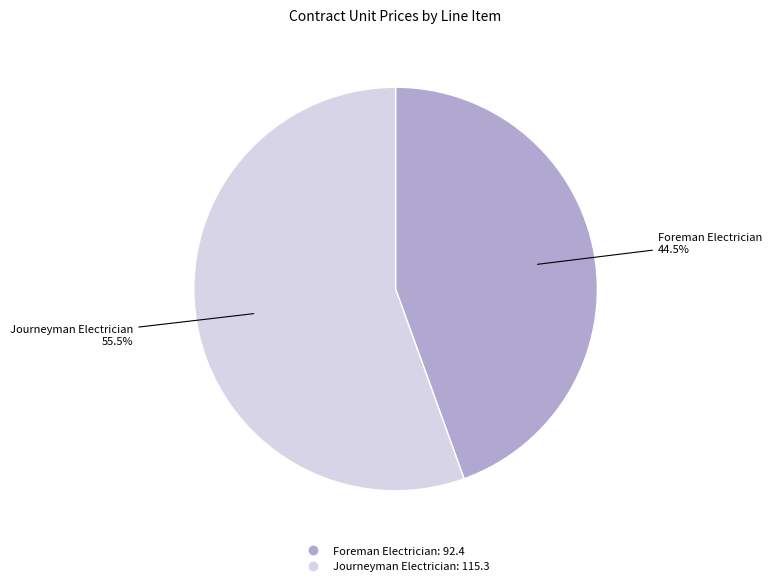

Is Foreman Electrician the majority of the pie?

No